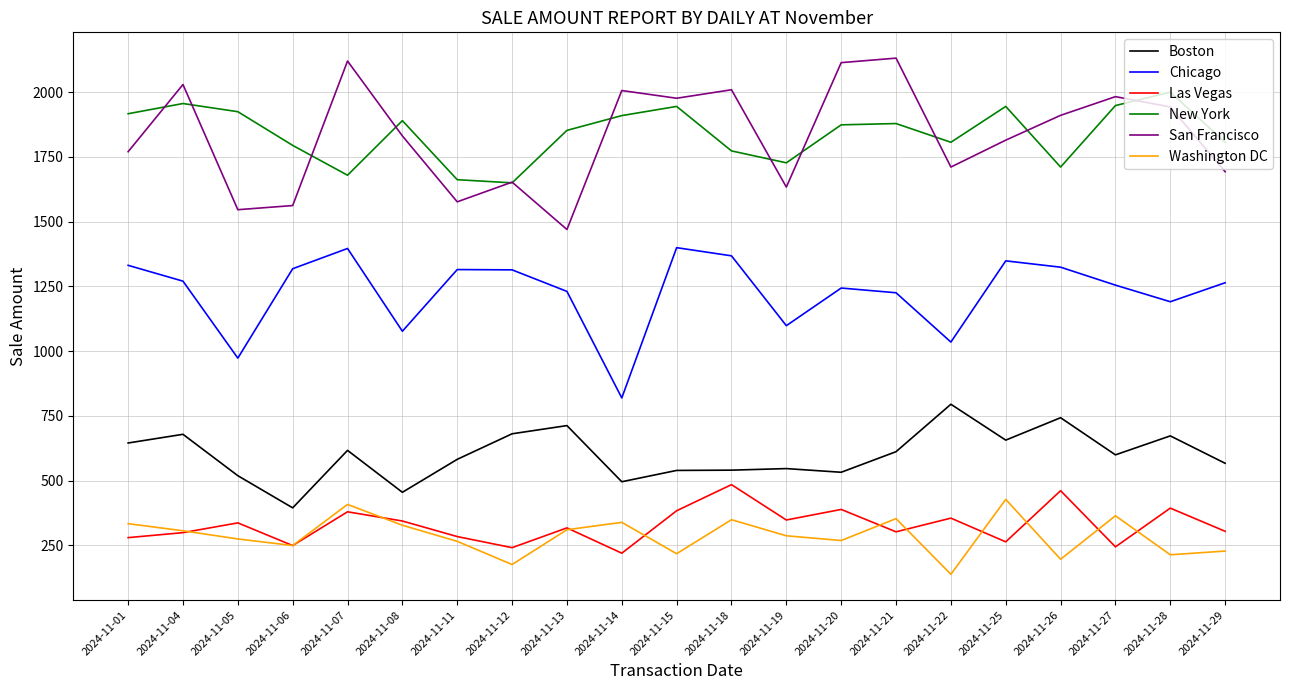

What are all the series names shown in the legend?

Boston, Chicago, Las Vegas, New York, San Francisco, Washington DC